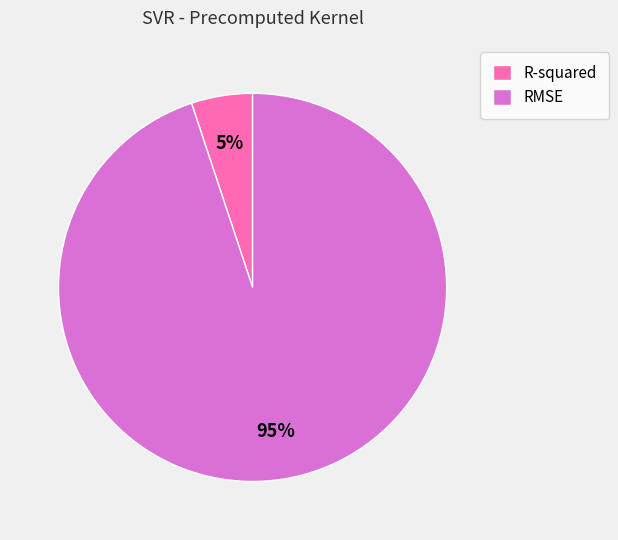

To the nearest percent, what is the average slice percentage?

50%